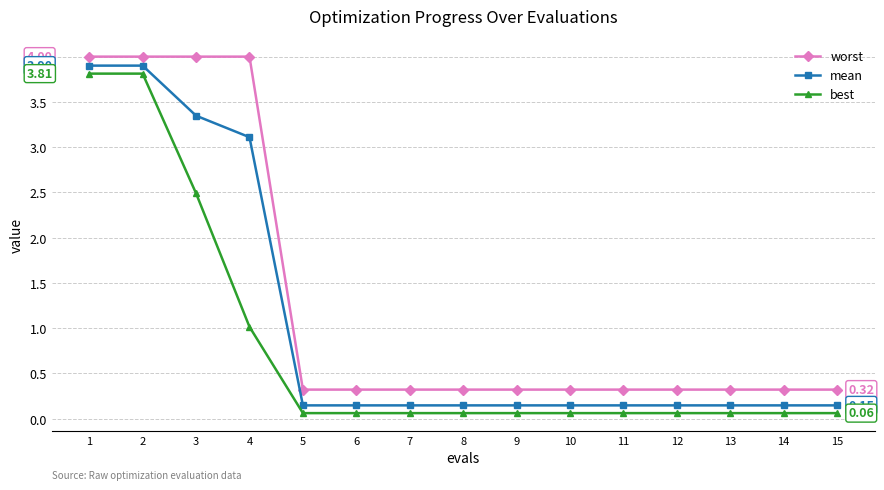

True or false: worst has a value of 0.3 at 11.

True